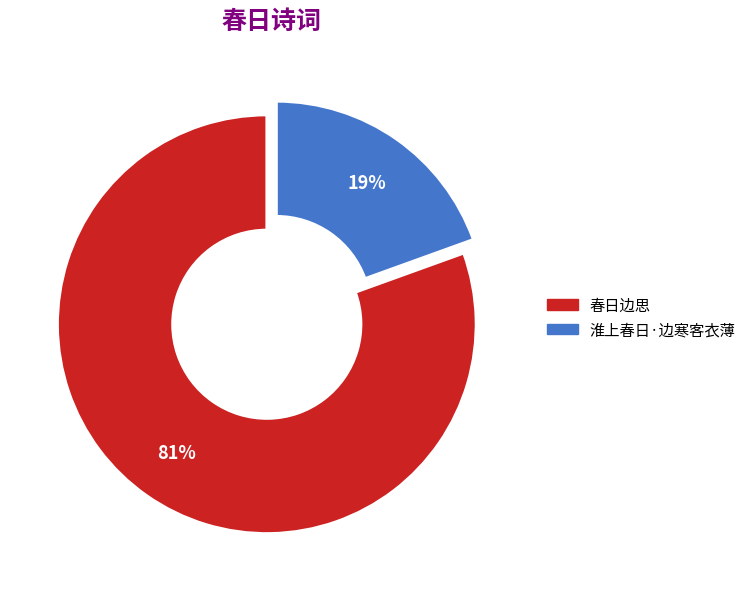

Count the number of slices in the pie.

2